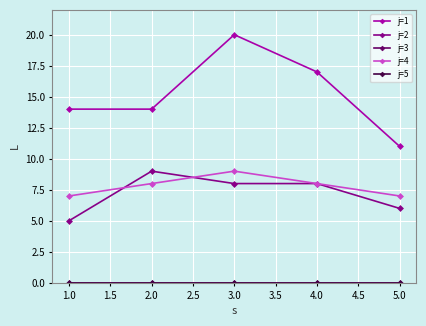

Reading left to right, what are all the values shown in this chart?

j=1: 14	14	20	17	11
j=2: 5	9	8	8	6
j=3: 0	0	0	0	0
j=4: 7	8	9	8	7
j=5: 0	0	0	0	0